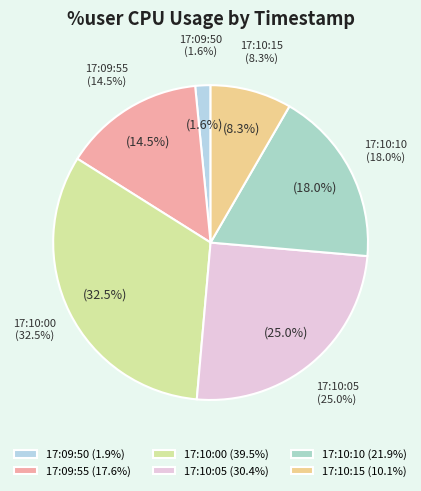

Is 17:10:15 the majority of the pie?

No